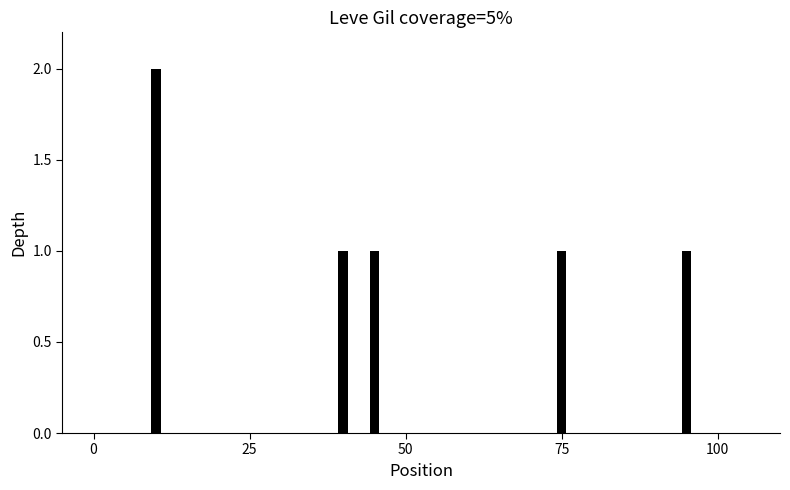

What is the value of the 5th bar from the left?

1